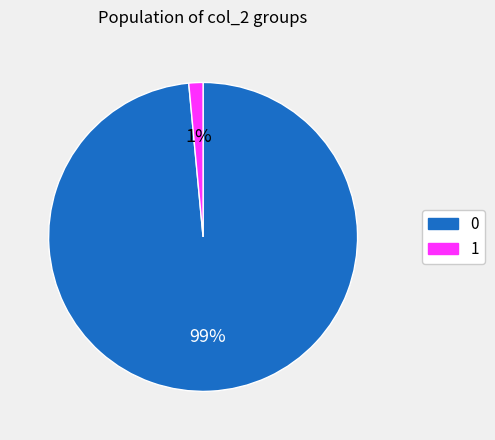

To the nearest percent, what is the combined percentage of 0 and 1?

100%